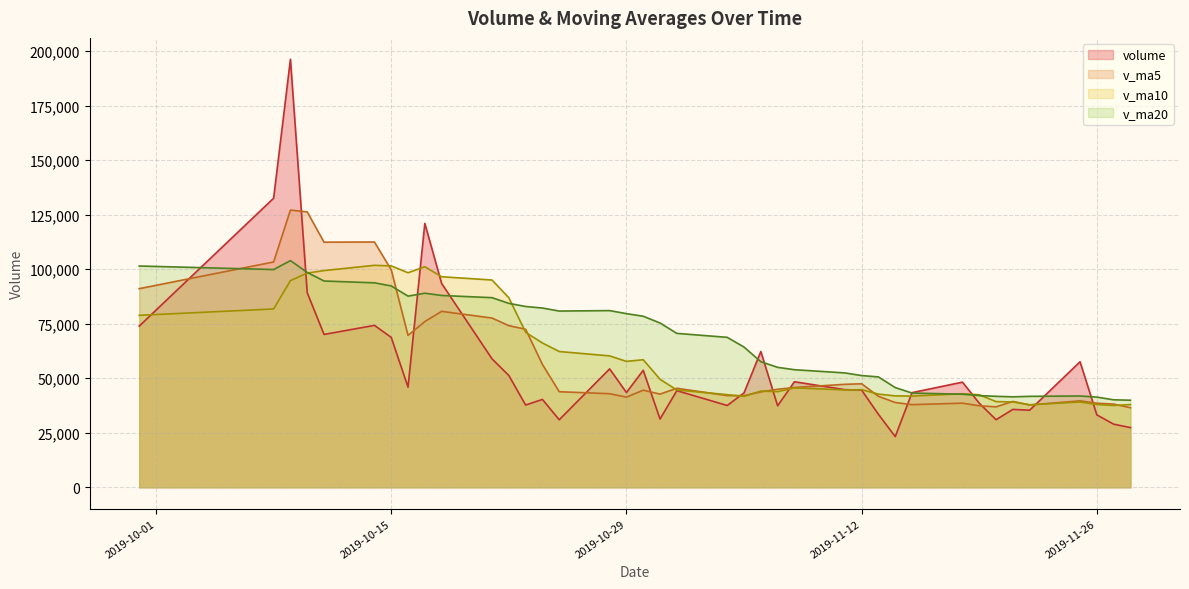

What is the difference between the highest and lowest values at 2019-10-17?

44986.5